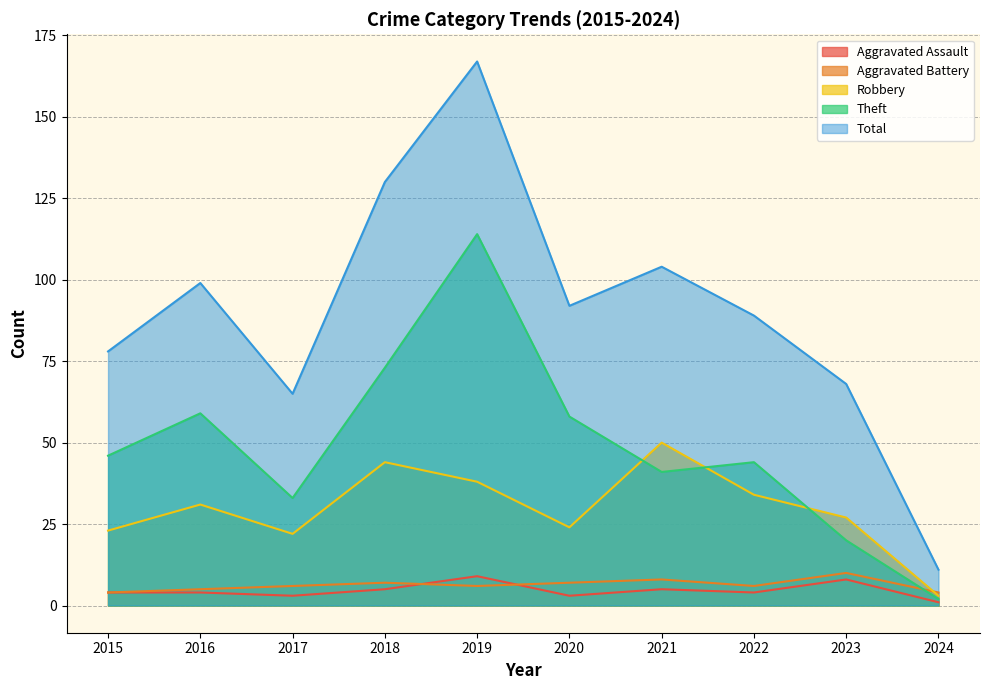

Which has a higher value, 2024 or 2021?

2021